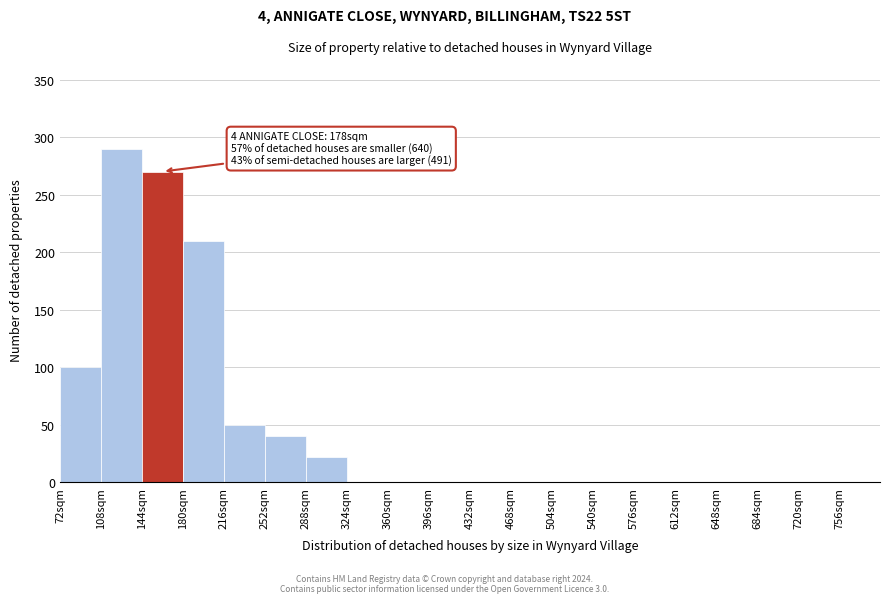

Over which range of the x-axis is the bar tallest?

108 to 144